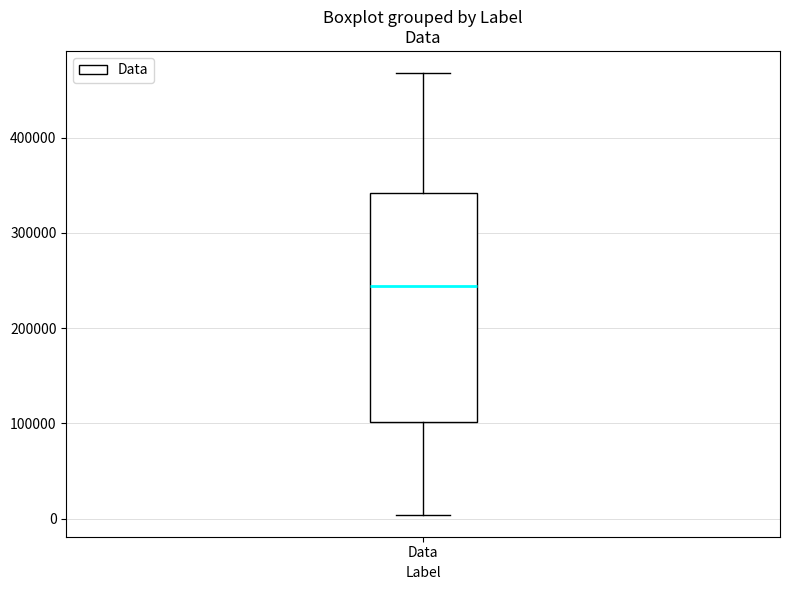

Transcribe this box plot: give where the median line is, the range the box spans, and where the two whiskers end, as read against the y-axis. The values are not printed on the chart, so give them approximately, as read against the axis.

median 240000, box 100000 to 340000, whiskers 0 to 470000